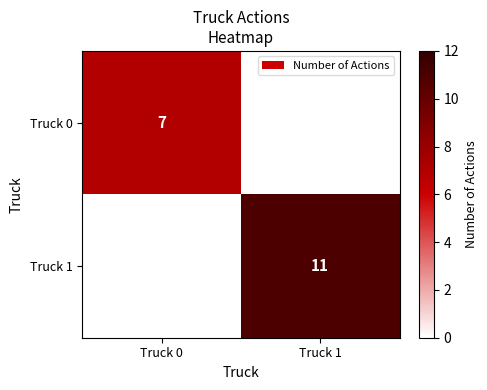

True or false: Truck 1 has a value of 16 at Truck 1.

False